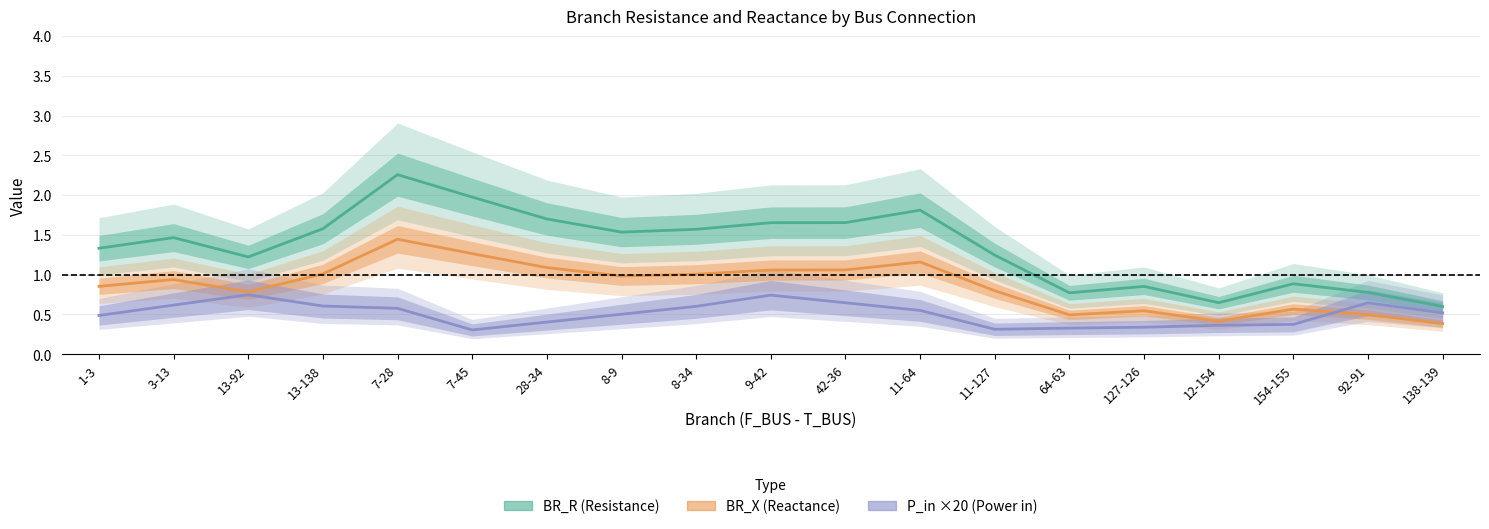

What is the sum of all P_in_abs values?

0.5